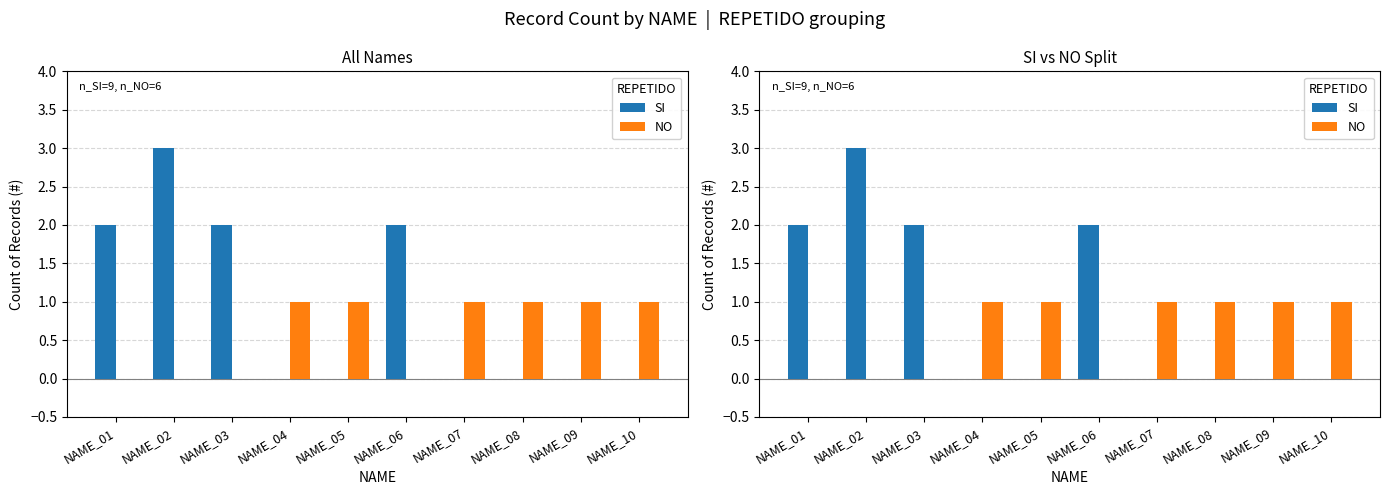

Which has a higher value, NAME_02 or NAME_03?

NAME_02